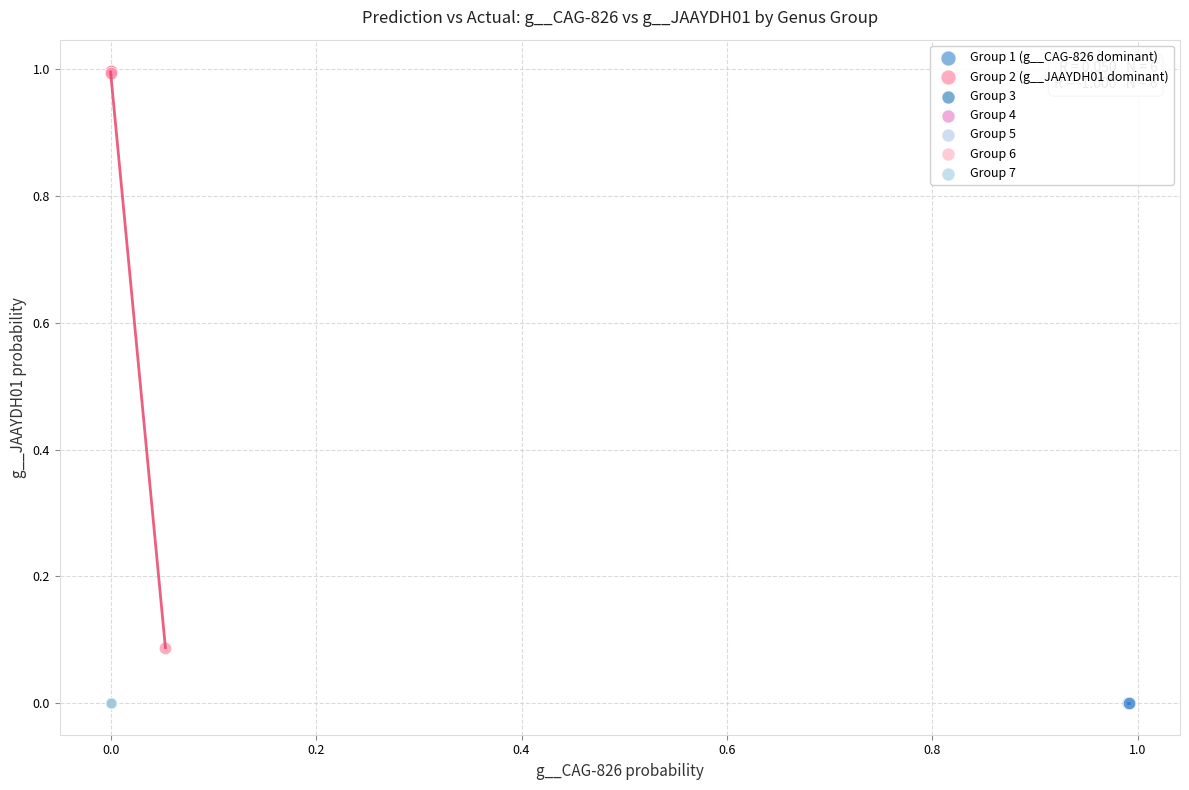

What are all the series names shown in the legend?

Group 1 (g__CAG-826 dominant), Group 2 (g__JAAYDH01 dominant), Group 3, Group 4, Group 5, Group 6, Group 7